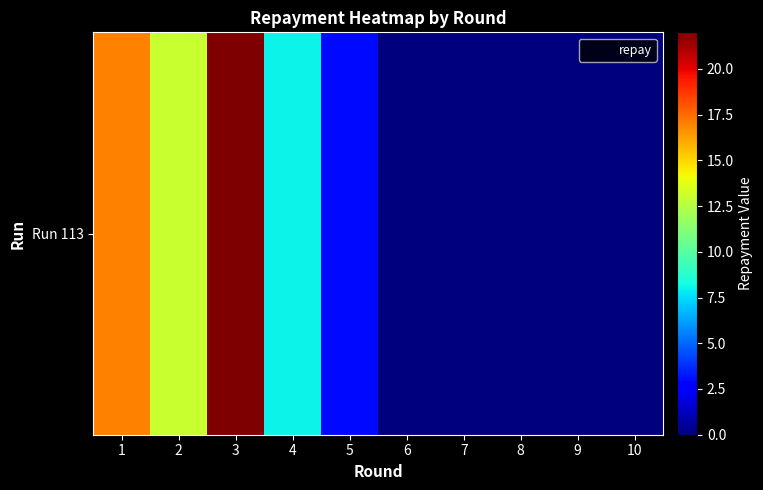

What is the approximate value at 5?

3